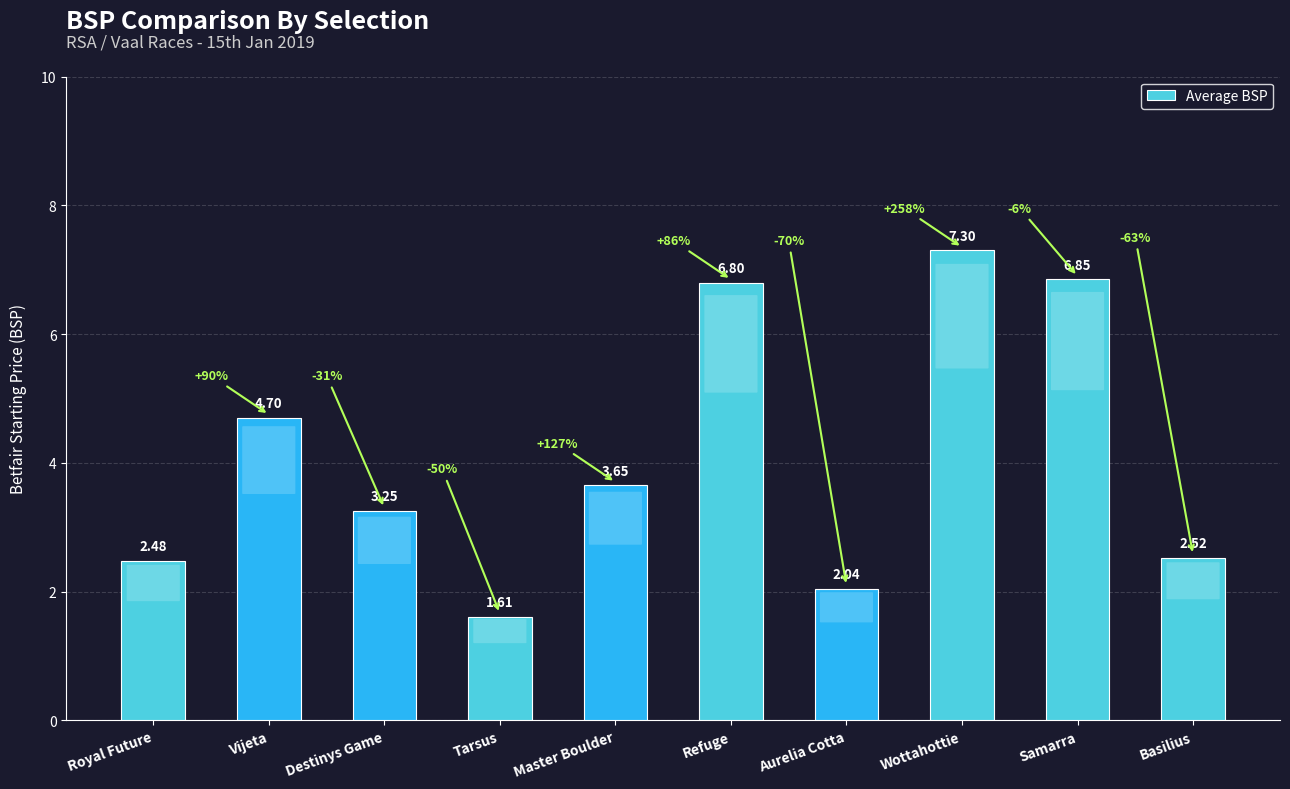

What is the sum of all values?

41.2